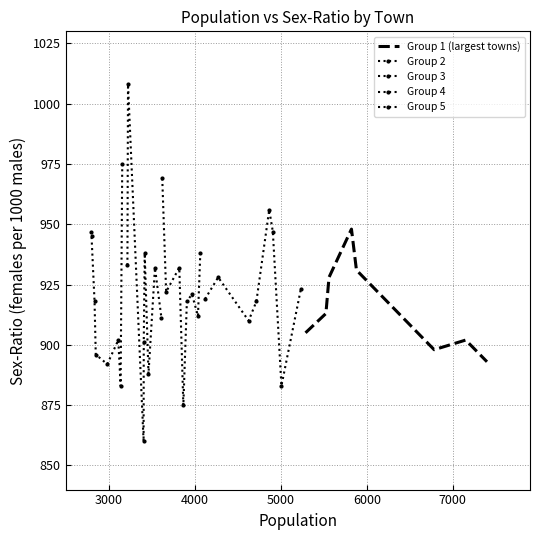

Reading right to left, extract all data points from this chart.

Group 1 (largest towns): 893	902	898	931	948	928	913	905
Group 2: 923	883	947	956	918	910	928	919
Group 3: 938	912	921	918	875	932	922	969
Group 4: 911	932	888	938	901	860	1008	933
Group 5: 975	883	902	892	896	918	945	947